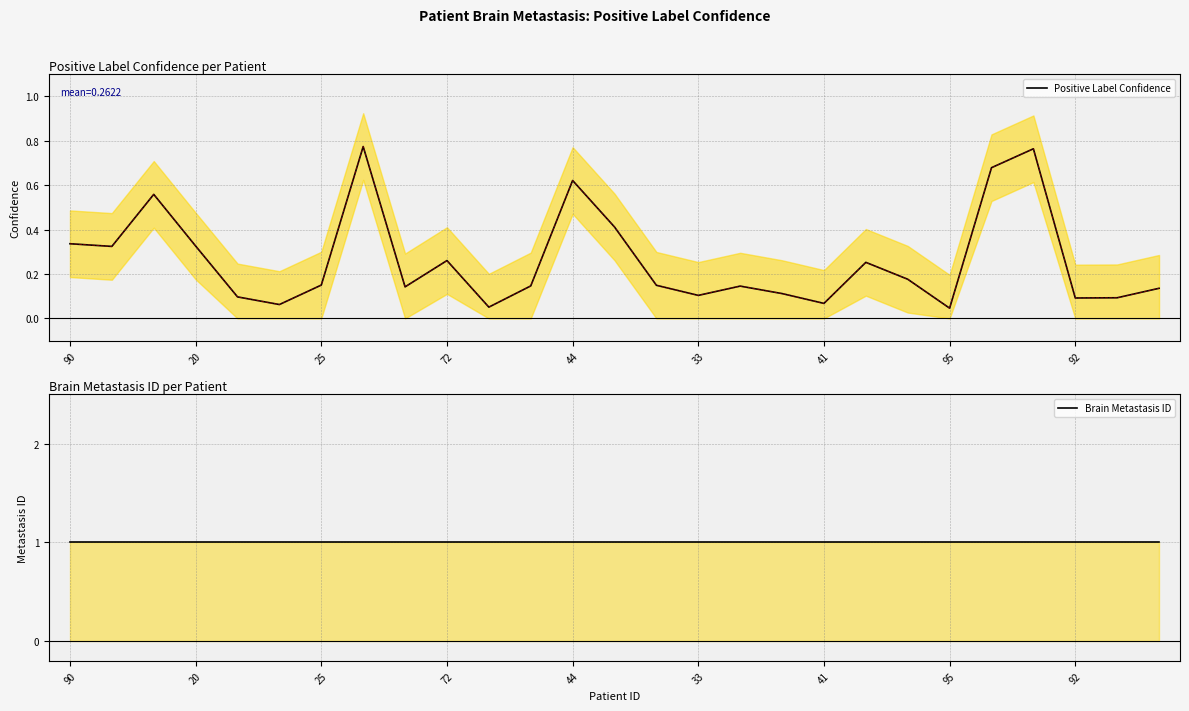

True or false: Positive Label Confidence and Brain Metastasis ID cross at least once.

False